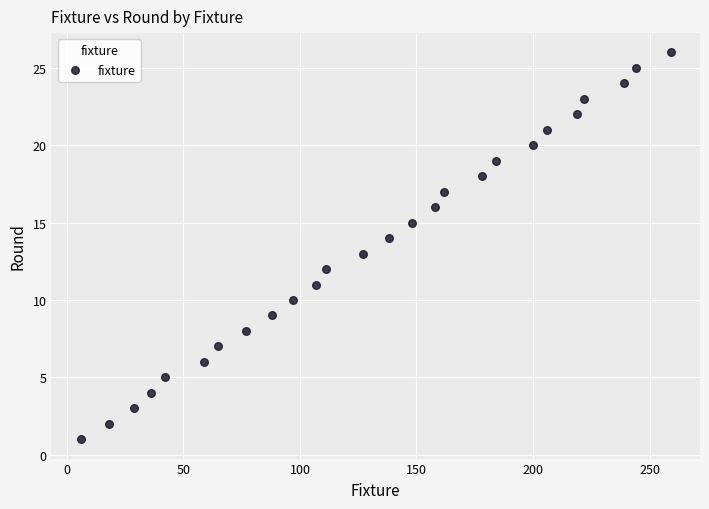

What is the range of Y values (max minus min)?

25